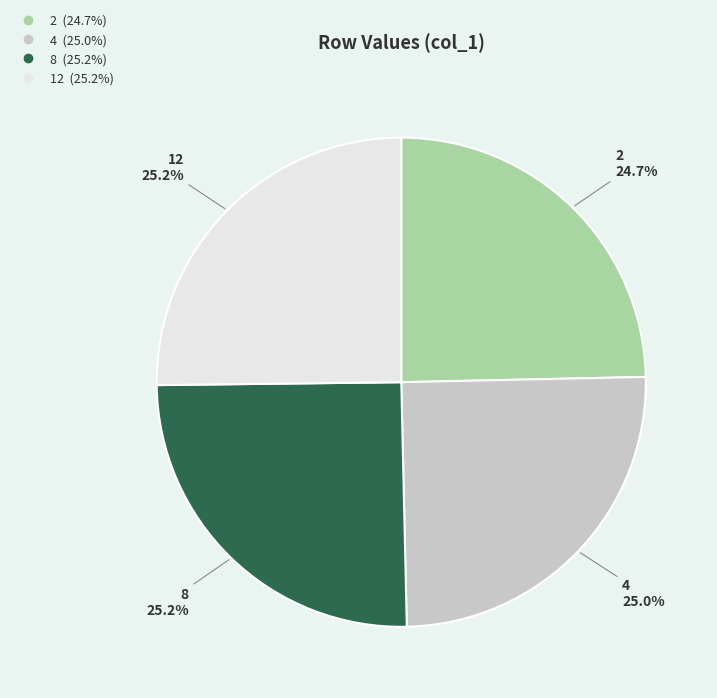

Is there any slice that represents more than half of the pie?

No